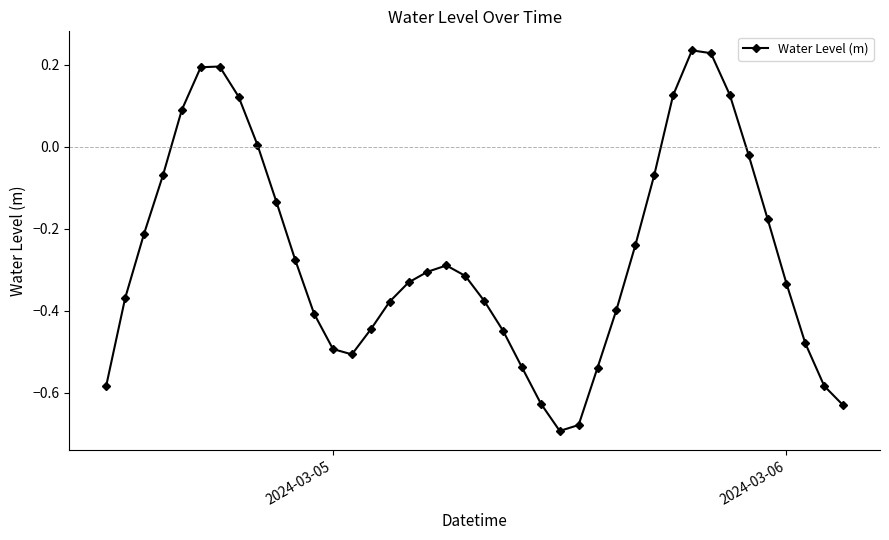

How many interior local peaks (higher than both neighbors) does the data have?

3